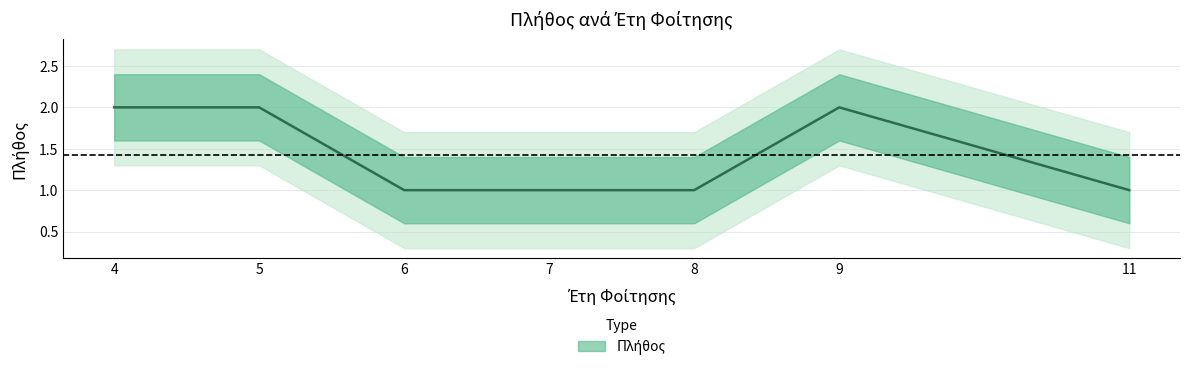

What is the value of the 3rd point from the left?

1